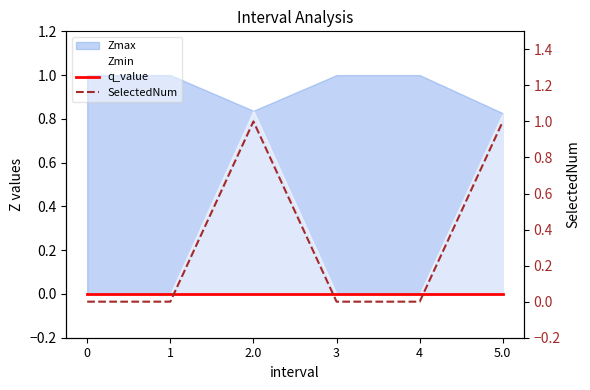

What is the label of the 5th point from the left?

4